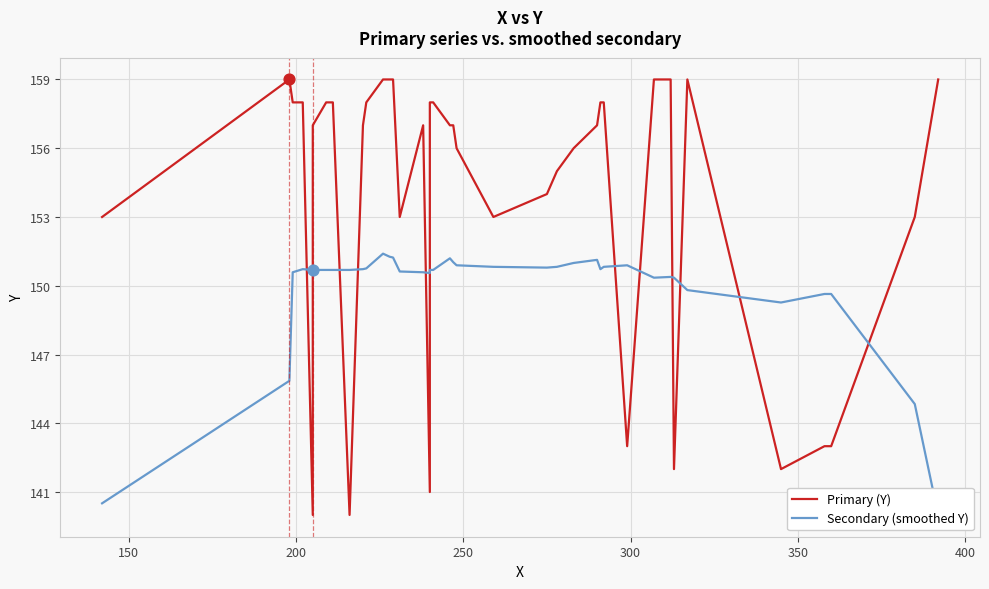

Which series has the largest total across all categories?

Primary (Y)